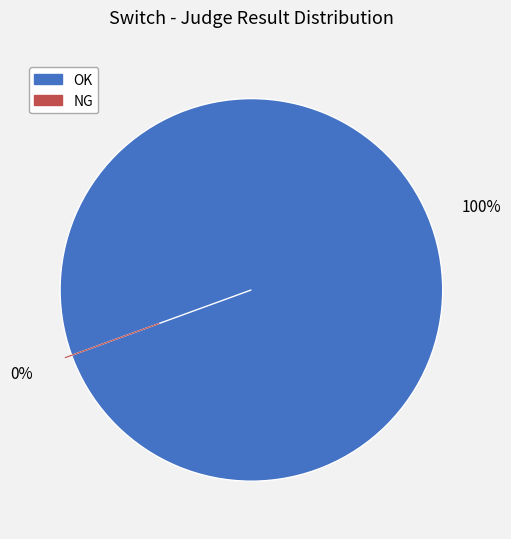

Rank the categories by value from lowest to highest.

NG, OK